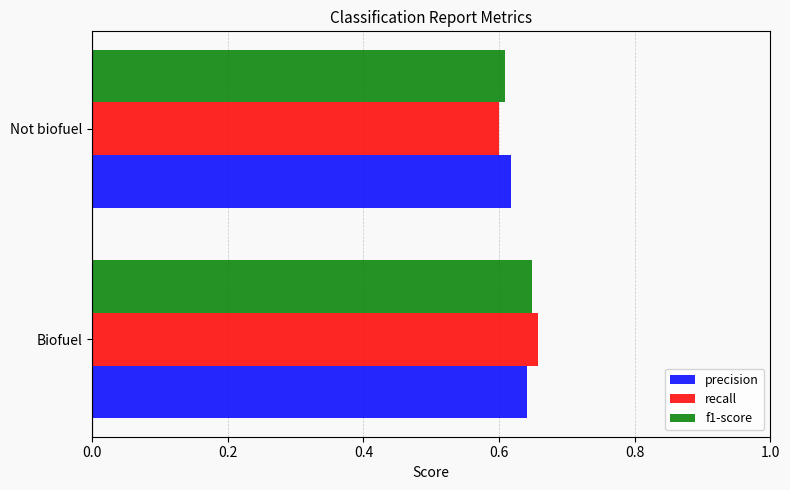

Where is precision nearest to the value 0?

Not biofuel